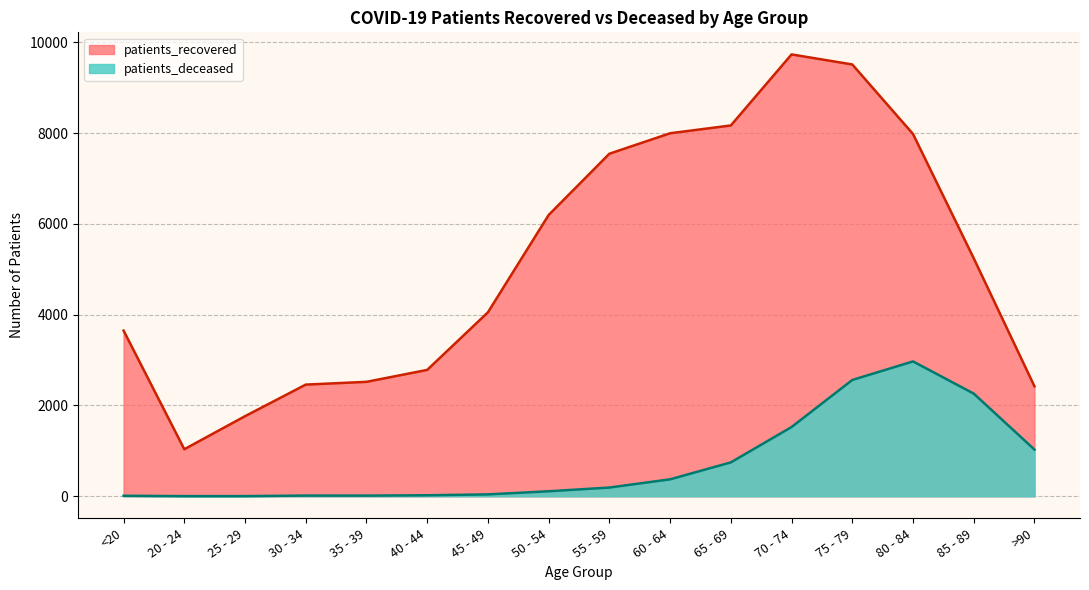

What are all the series names shown in the legend?

patients_recovered, patients_deceased